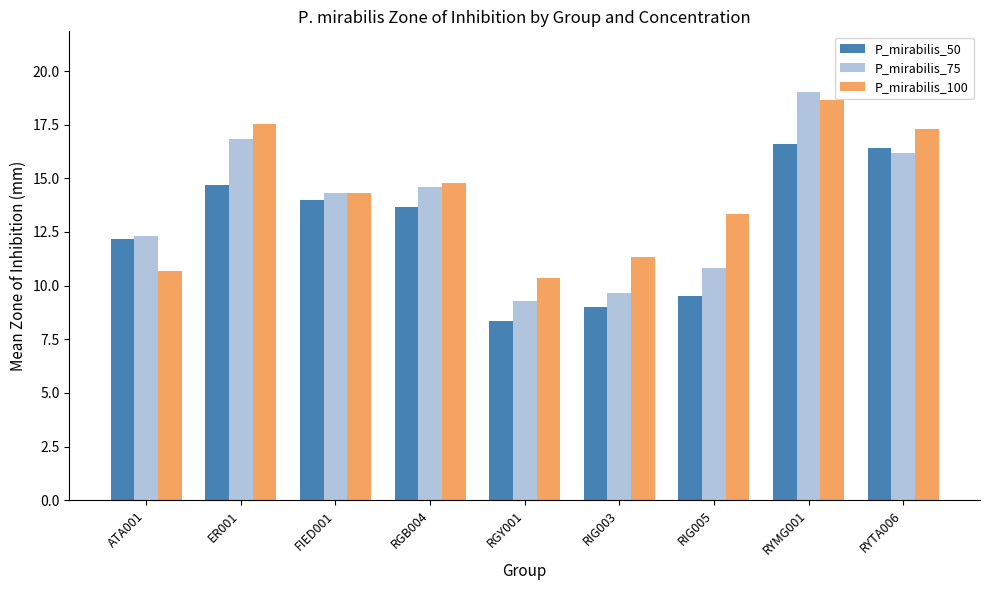

What value does the P_mirabilis_100 series have at ER001?

17.5